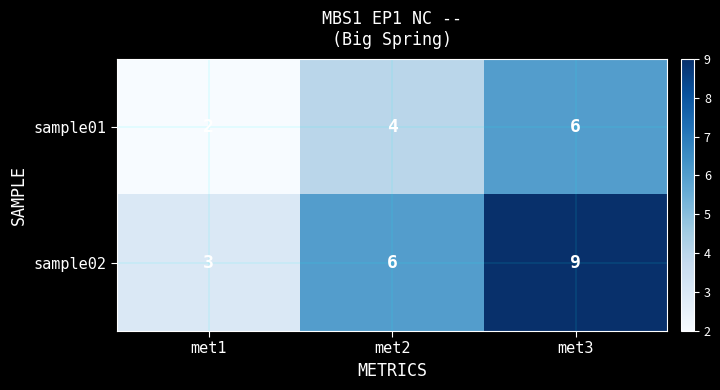

Count the sample01 values in the range 2 to 6.

3